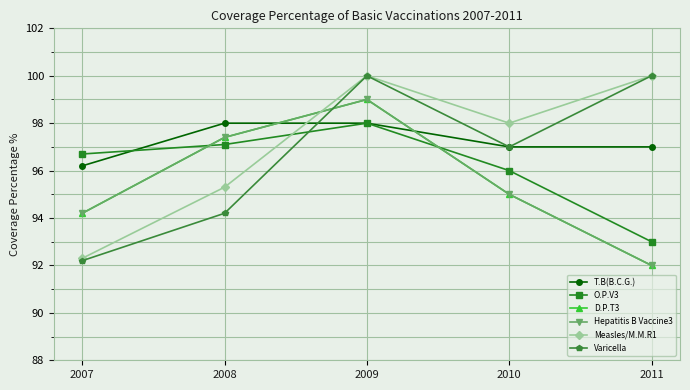

Where is the first local maximum for Varicella?

2009